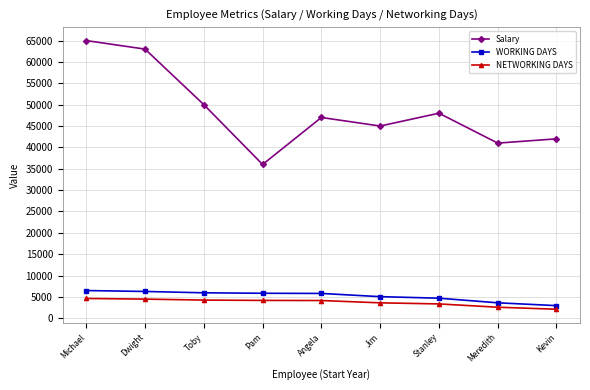

Does the chart display data point markers on the line(s)?

Yes